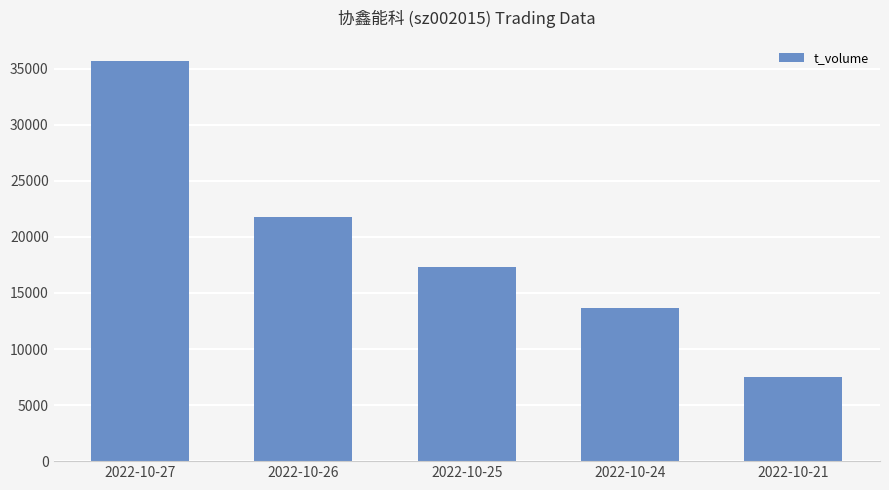

Between 2022-10-21 and 2022-10-27, which is larger?

2022-10-27